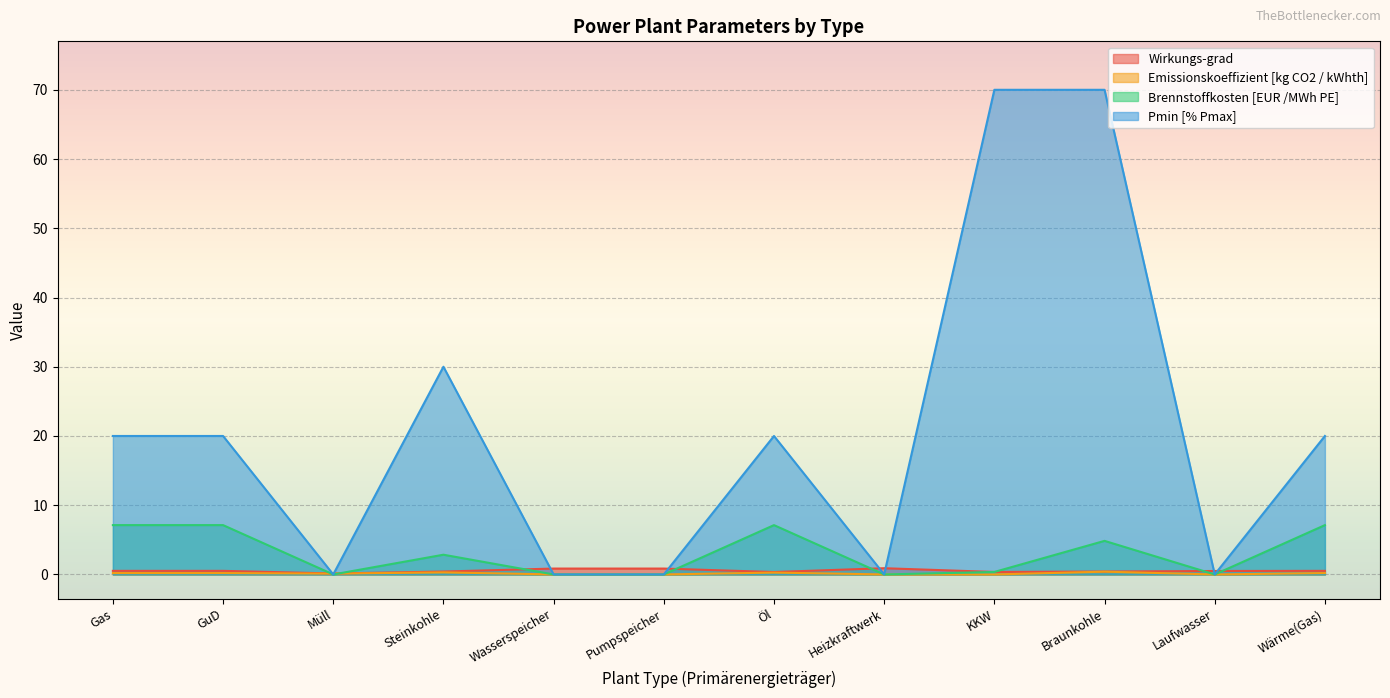

Reading left to right, transcribe all the data shown in this chart.

Wirkungs-grad: 0.5	0.5	0.1	0.4	0.8	0.8	0.3	0.9	0.4	0.4	0.5	0.5
Emissionskoeffizient [kg CO2 / kWhth]: 0.2	0.2	0.1	0.3	0.0	0.0	0.3	0.0	0.0	0.4	0.0	0.2
Brennstoffkosten [EUR /MWh PE]: 7.1	7.1	0.0	2.9	0.0	0.0	7.1	0.0	0.4	4.8	0.0	7.1
Pmin [% Pmax]: 20.0	20.0	0.0	30.0	0.0	0.0	20.0	0.0	70.0	70.0	0.0	20.0